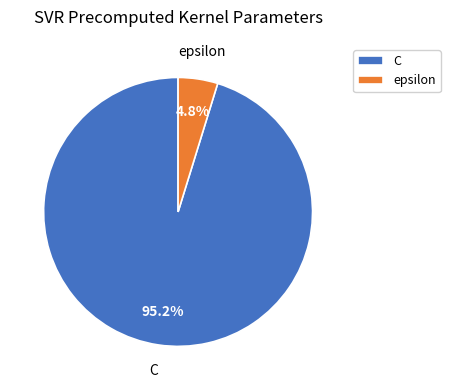

How much of the chart is everything except epsilon?

95.2%